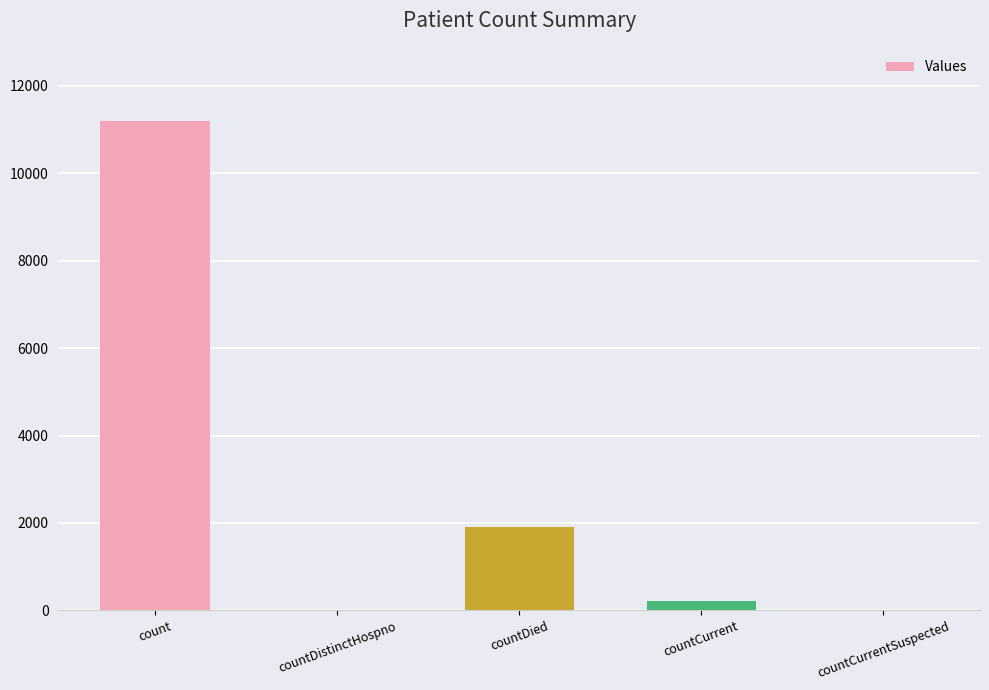

What is the change in value from countDistinctHospno to countCurrent?

+224